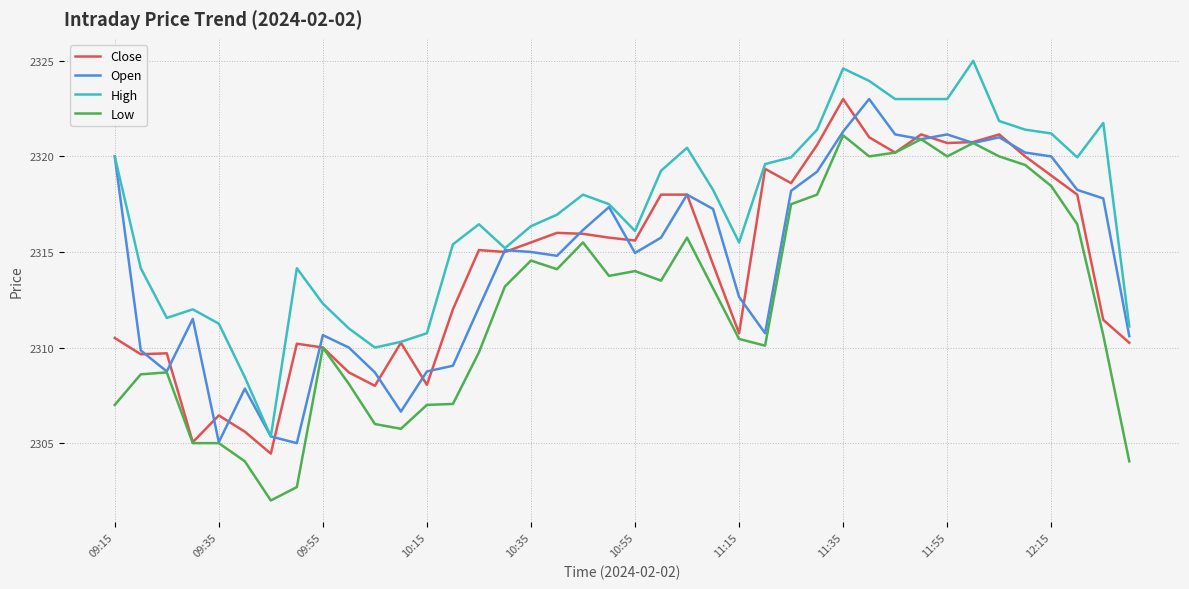

What is the lowest value of the Open series?

2305.0